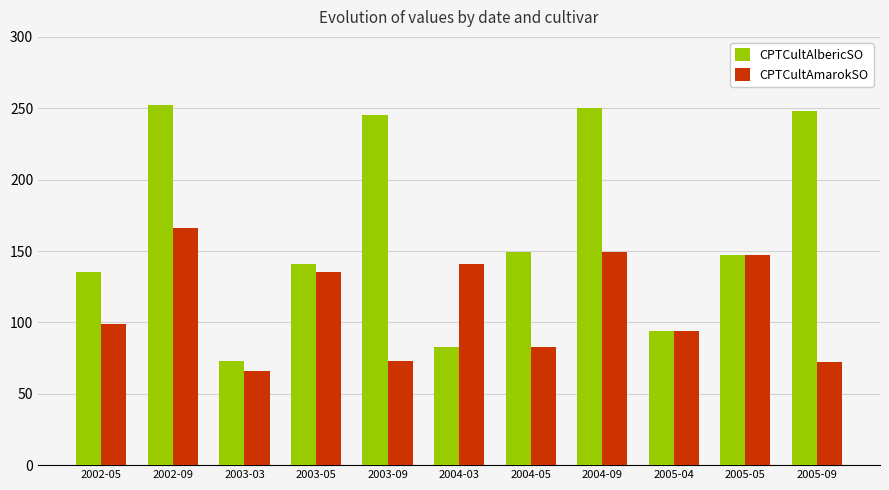

True or false: CPTCultAlbericSO has a value of 80 at 2005-05.

False